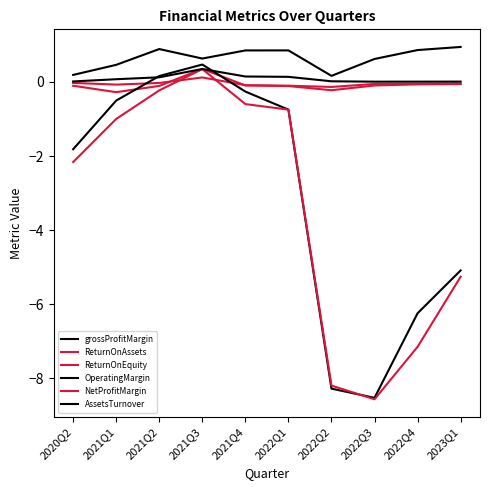

How many lines are shown in the chart?

6